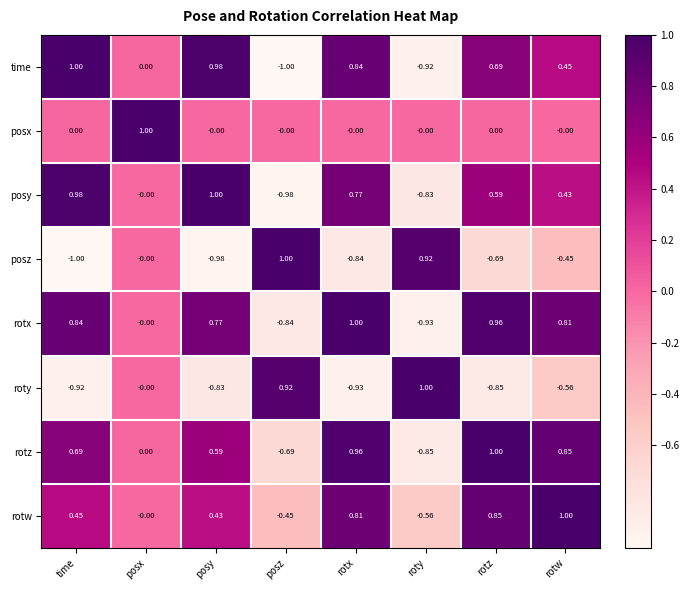

How many values in rotz are below zero?

2